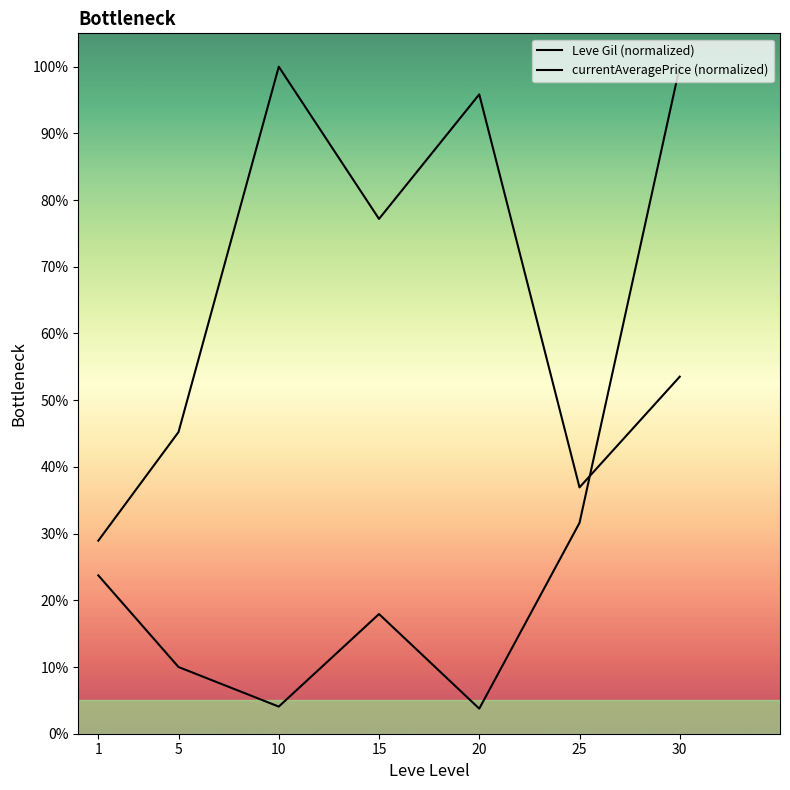

List the series in order of their overall mean, highest first.

Leve Gil (normalized), currentAveragePrice (normalized)